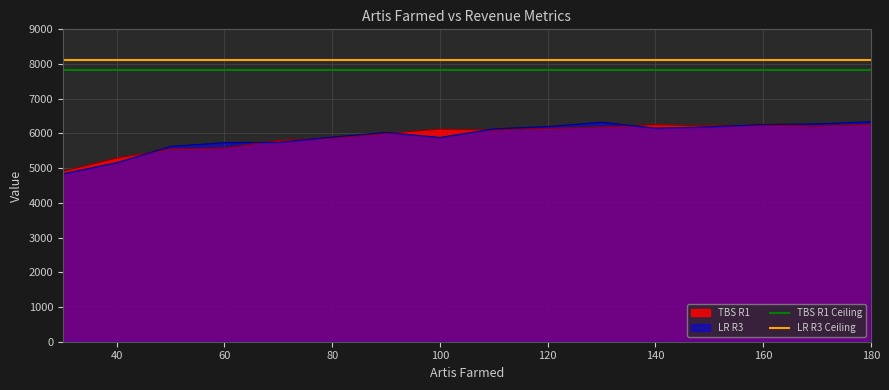

What is the value of the TBS R1 Ceiling point at the 12th from the left?

7819.3